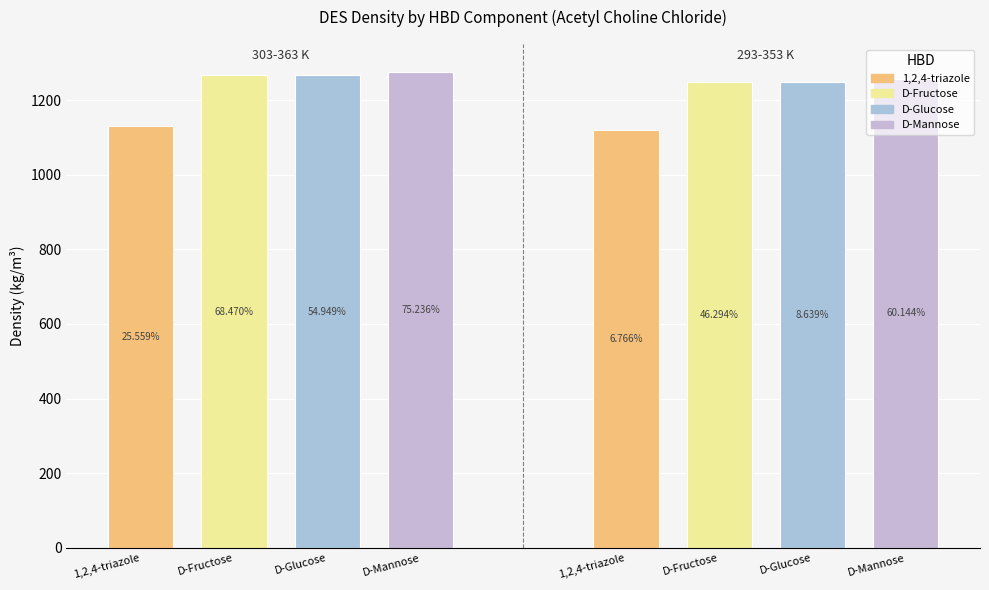

The value of Avg Density (kg/m3) at 0 is 1129.3. True or false?

True